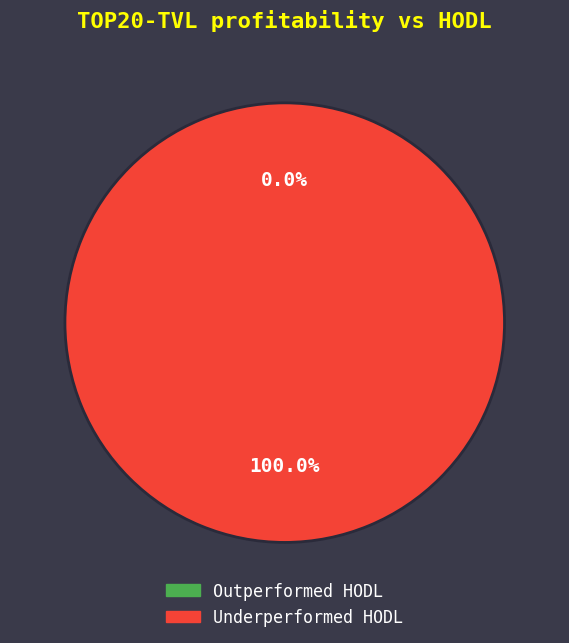

How many slices are in this pie chart?

2